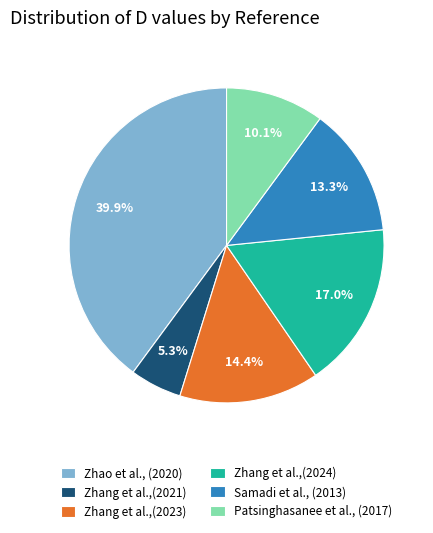

What is the smallest slice in the pie chart?

Zhang et al.,(2021)